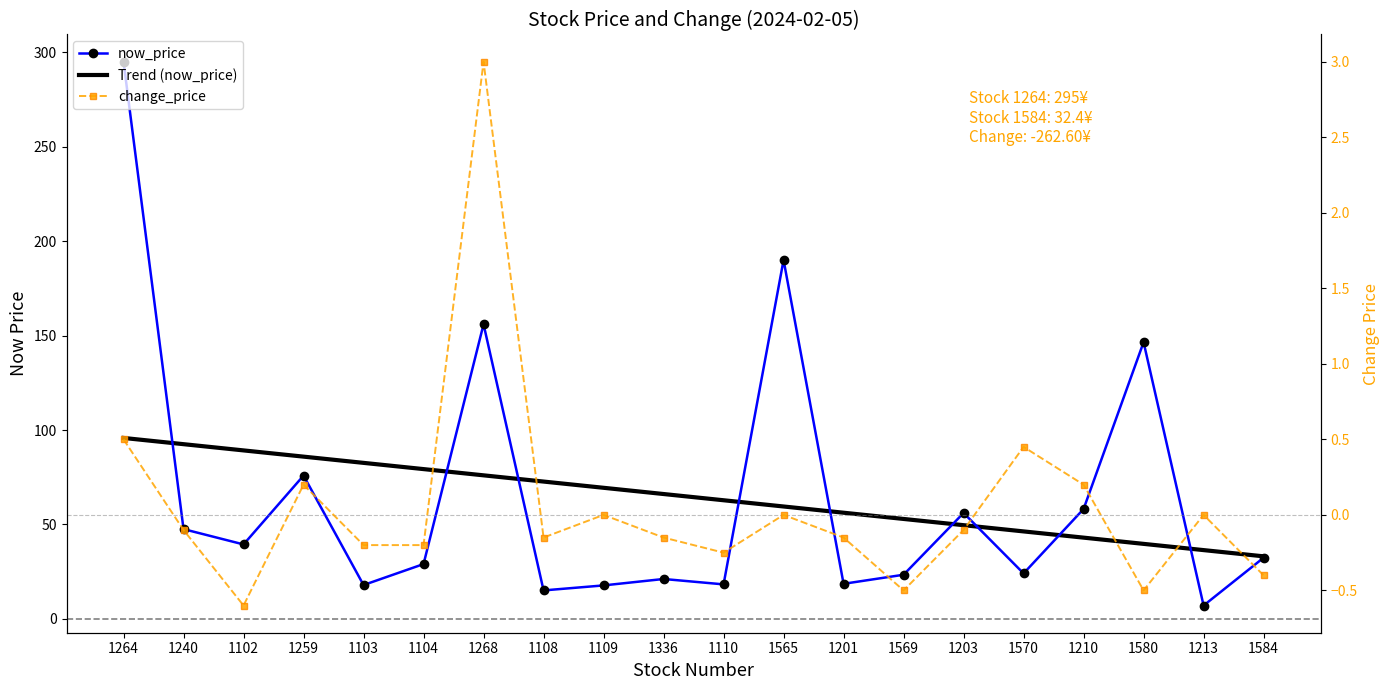

How many series are shown in this chart?

3